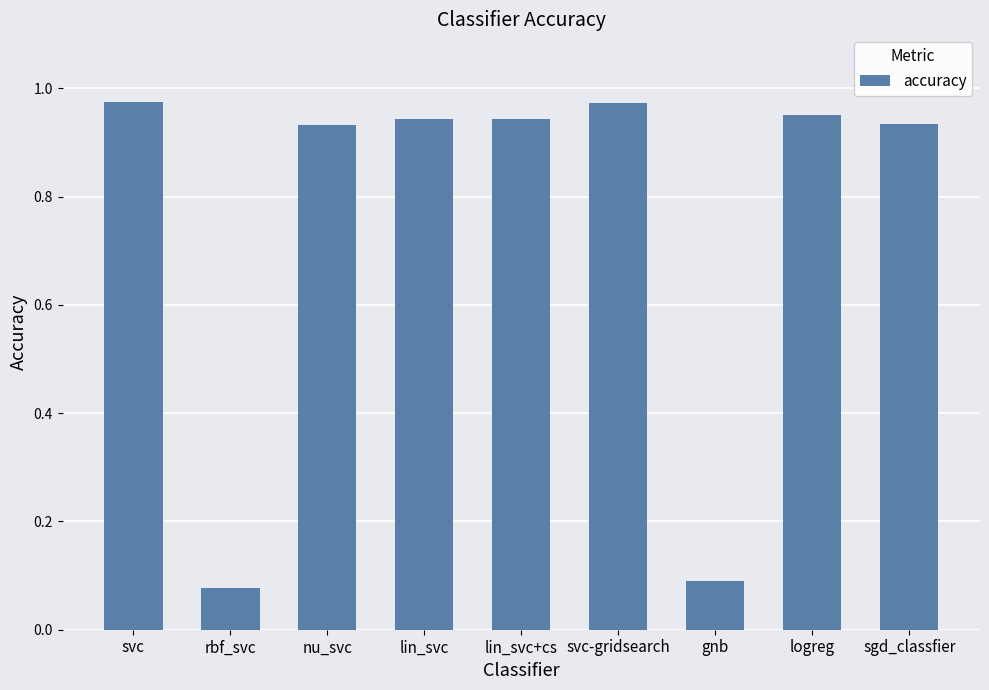

What is the label of the 5th bar from the right?

lin_svc+cs